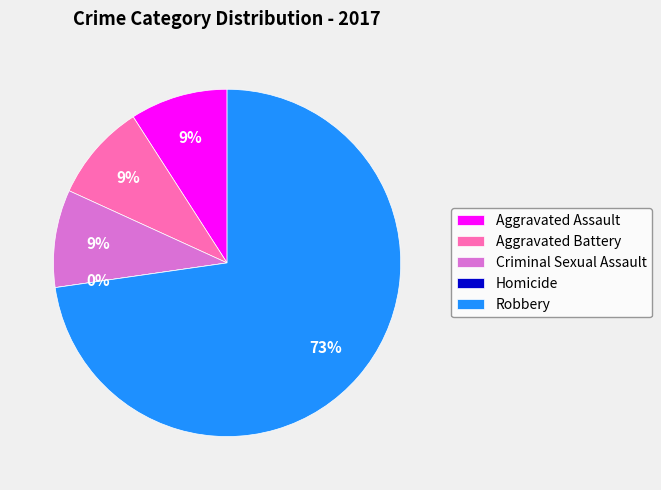

How many segments does this pie chart have?

5